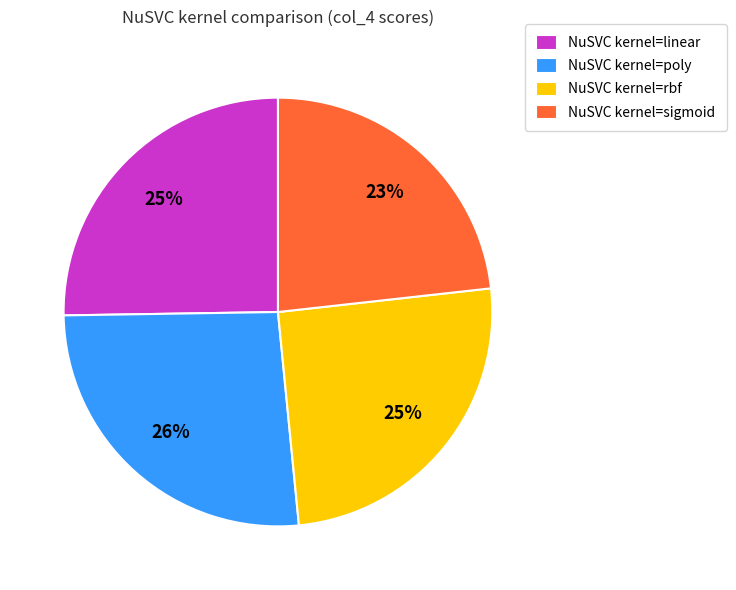

Is it true that NuSVC kernel=linear is 25% of the pie?

True